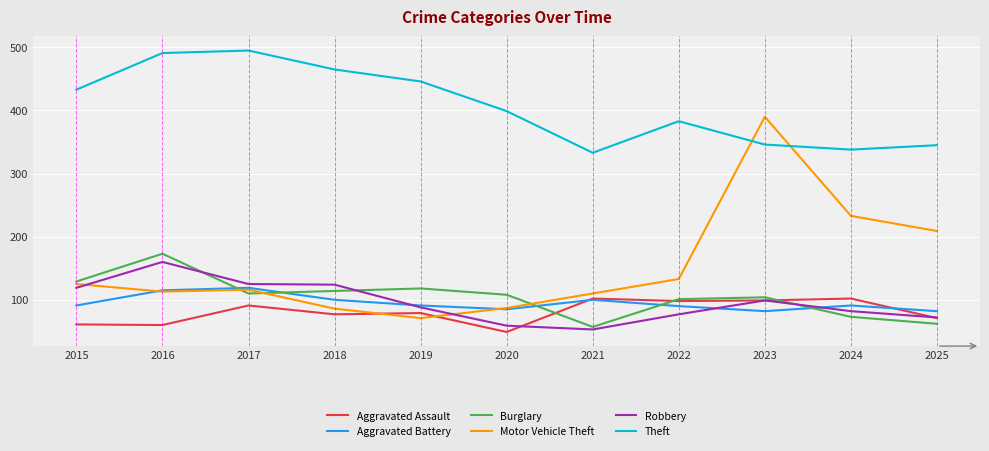

What is the greatest value displayed?

495